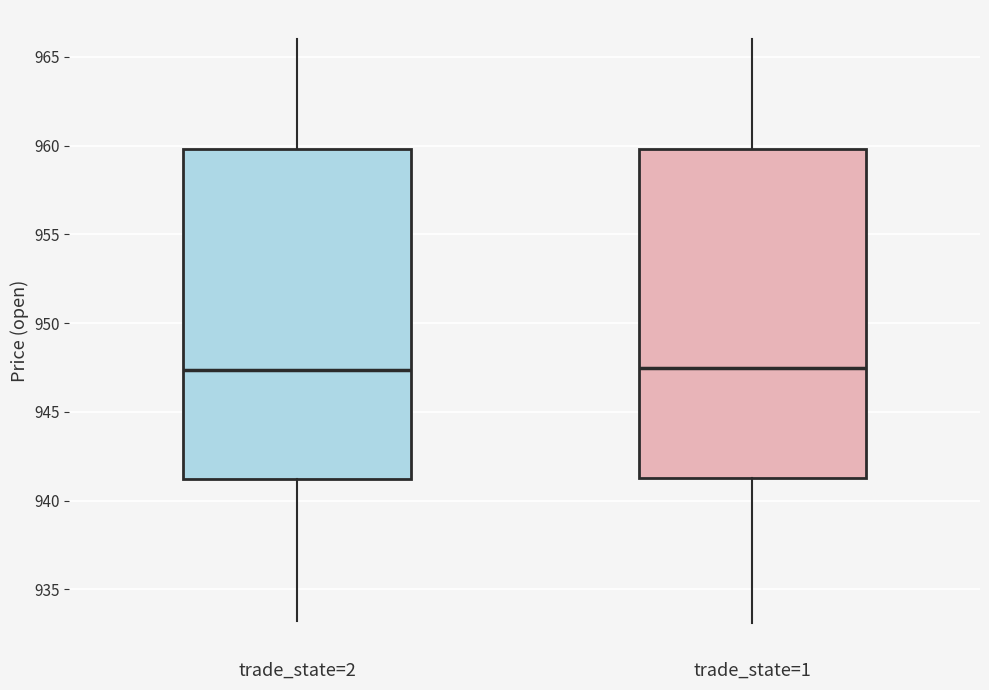

Reading left to right, transcribe this box plot: for each box, give where its median line is, the range the box spans, and where its two whiskers end, as read against the y-axis. The values are not printed on the chart, so give them approximately, as read against the axis.

trade_state=2: median 947.5, box 941.0 to 960.0, whiskers 933.0 to 966.0
trade_state=1: median 947.5, box 941.5 to 960.0, whiskers 933.0 to 966.0